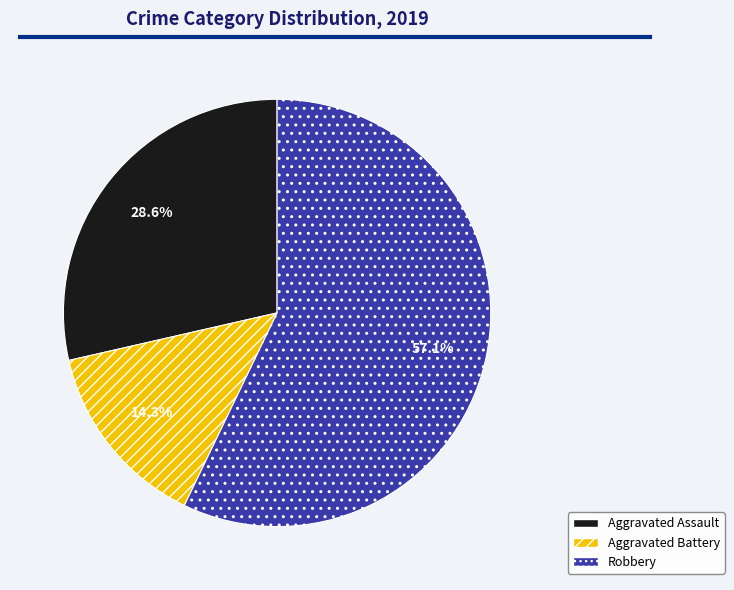

How many slices are in this pie chart?

3